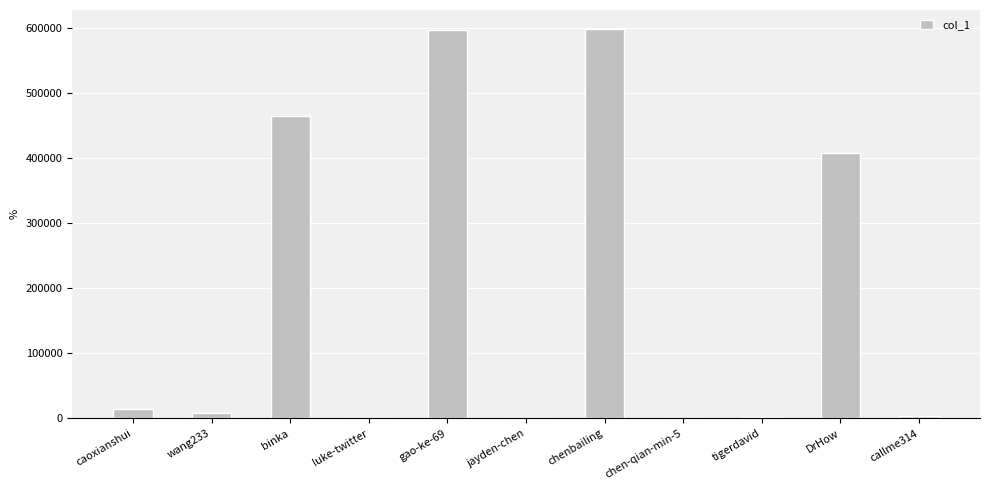

Approximately how many times larger is the value at DrHow compared to gao-ke-69?

0.7